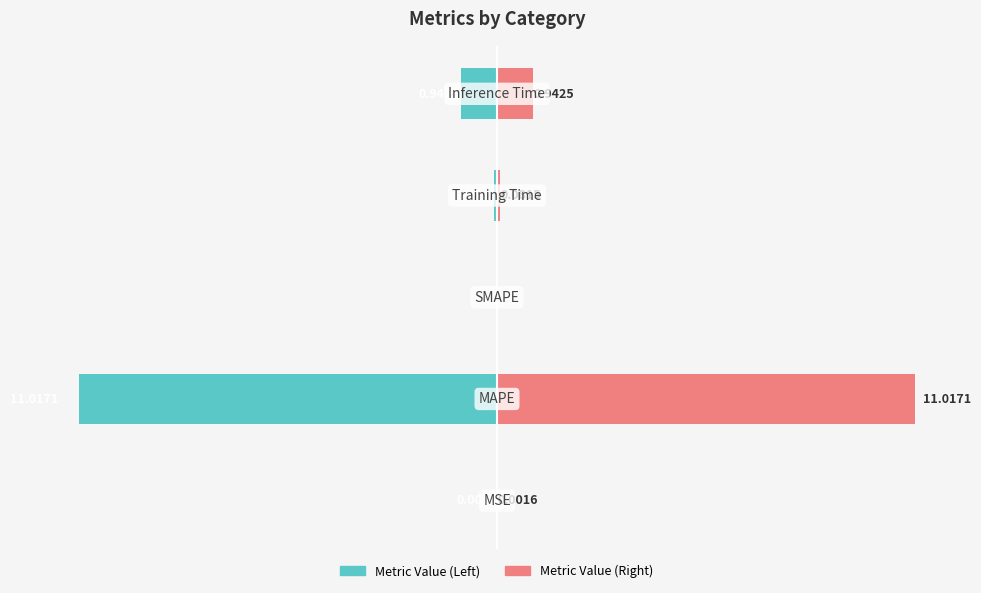

How many bars are there in total?

10